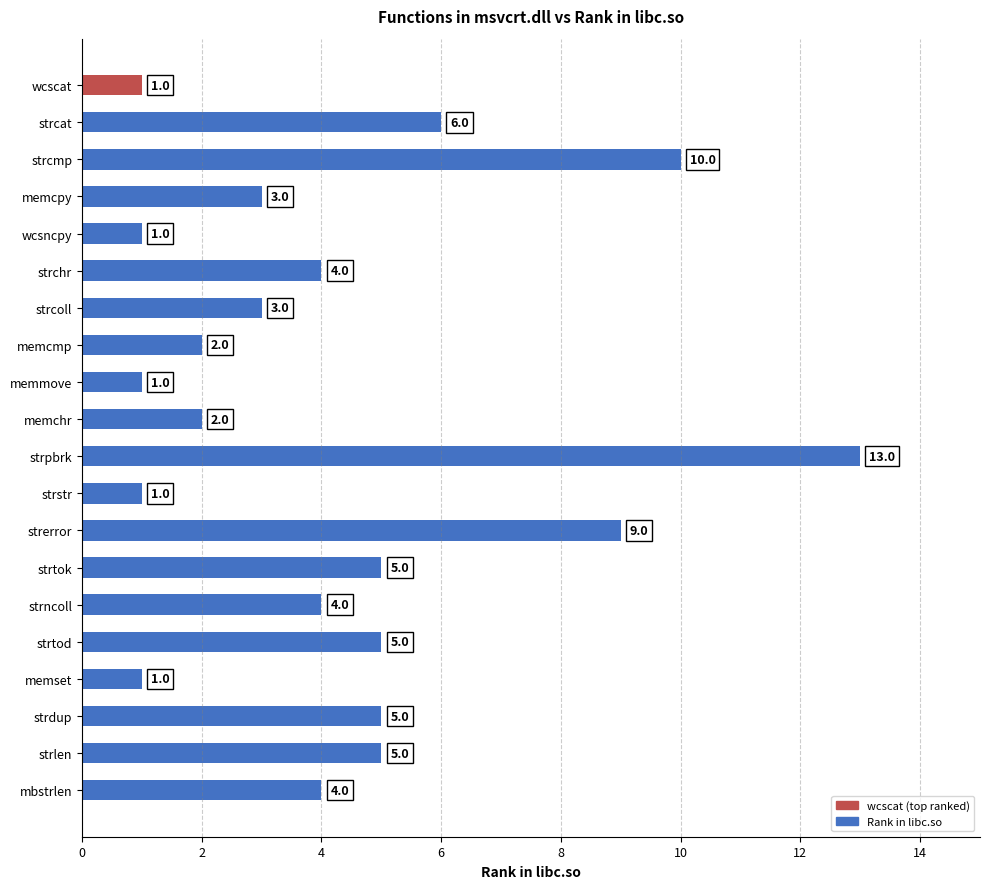

Reading bottom to top, list all the values displayed in this chart.

4	5	5	1	5	4	5	9	1	13	2	1	2	3	4	1	3	10	6	1